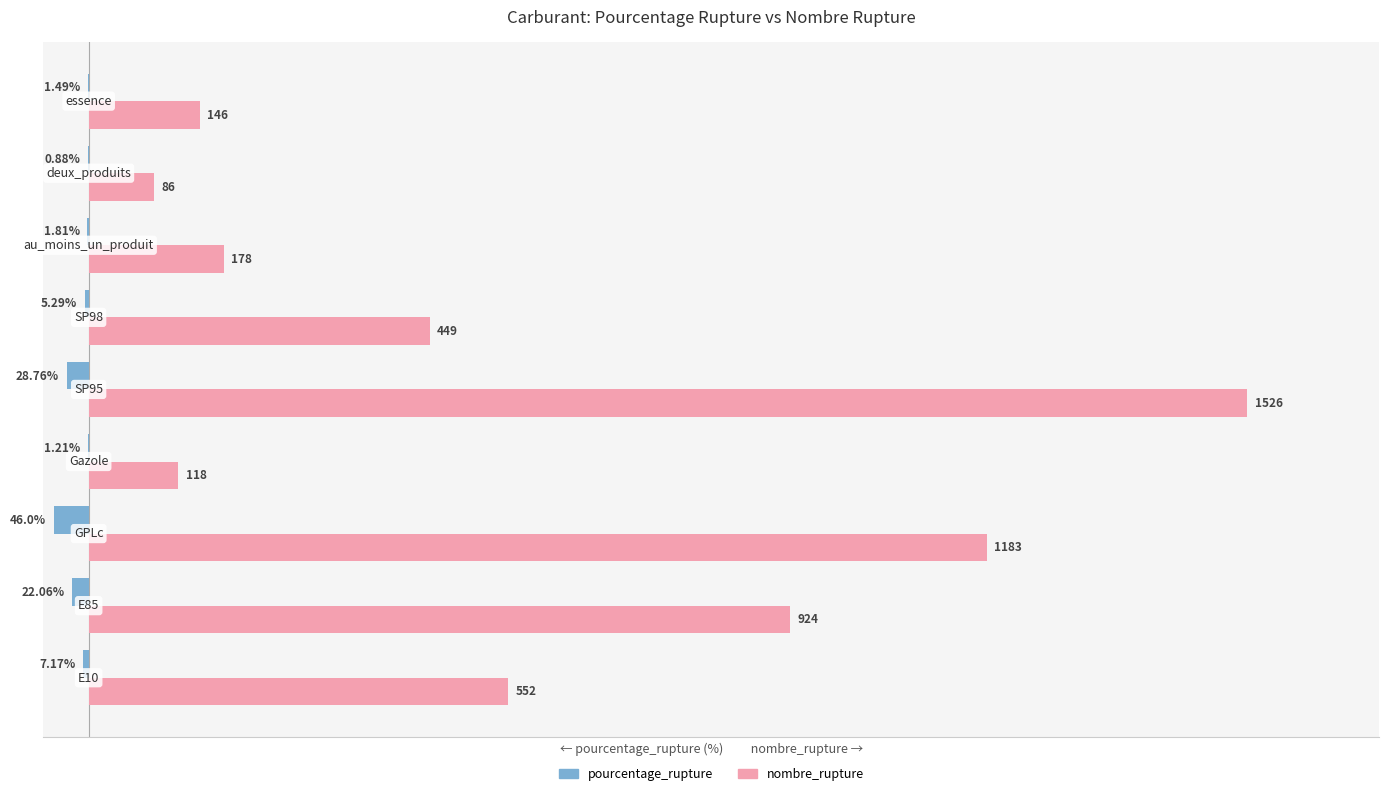

Which series has the largest total across all categories?

nombre_rupture